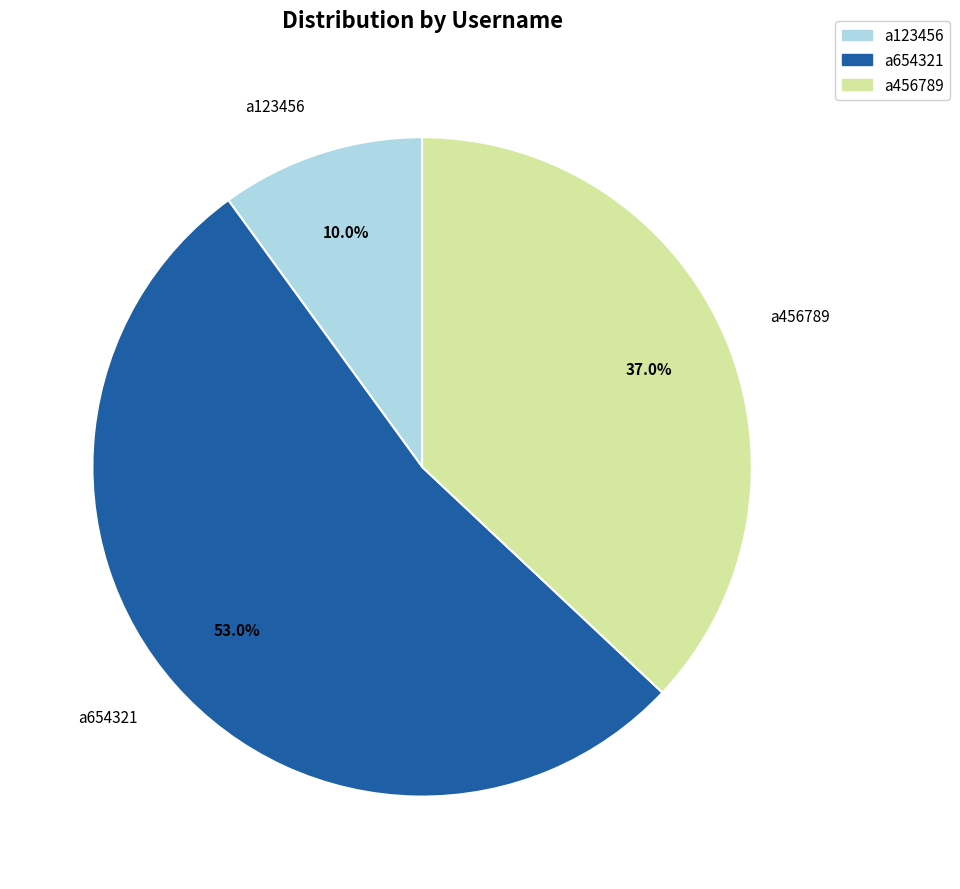

What is the smallest slice in the pie chart?

a123456